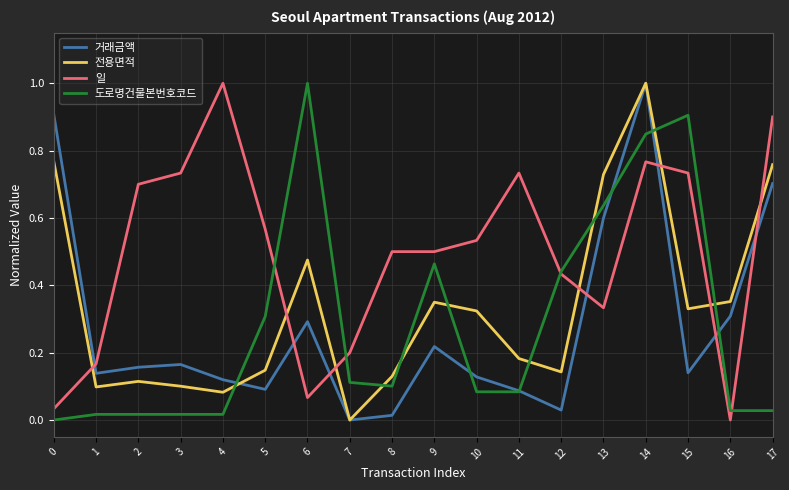

True or false: 일 and 전용면적 cross at least once.

True